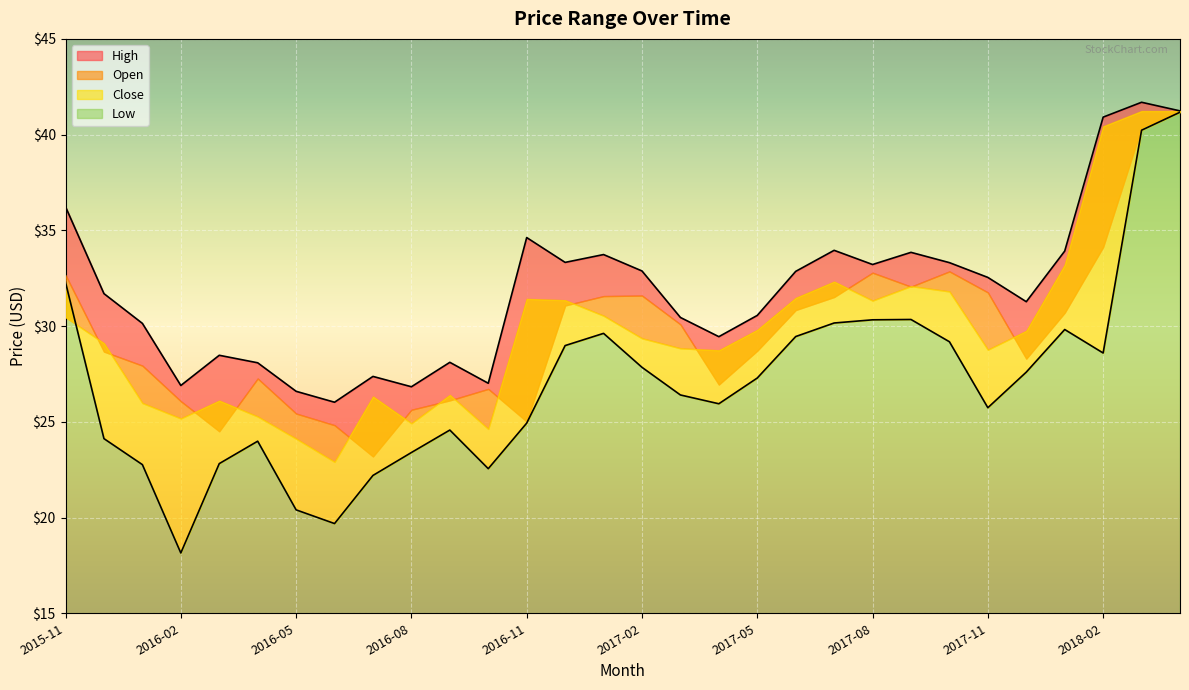

How many values in the High series exceed 32?

15